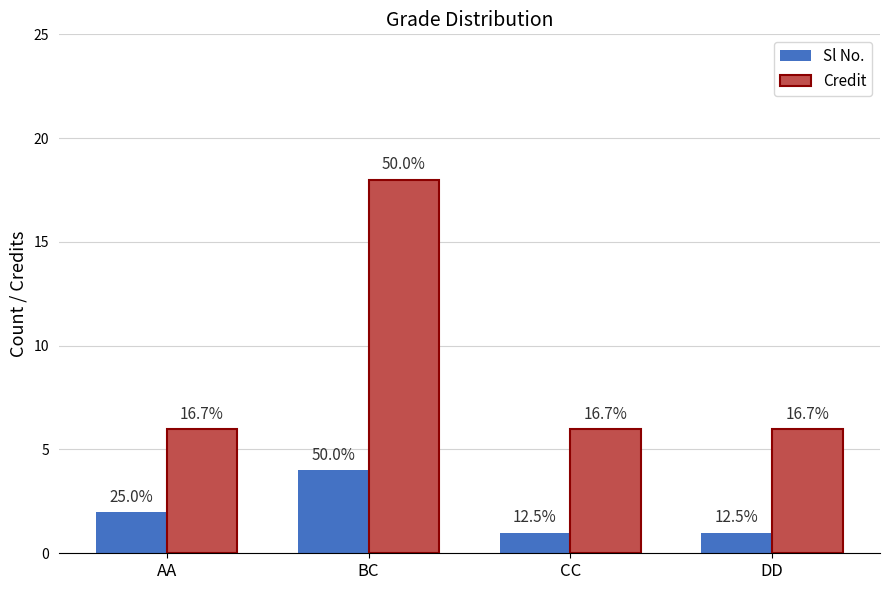

Are the bars grouped side by side (vs. stacked)?

Yes